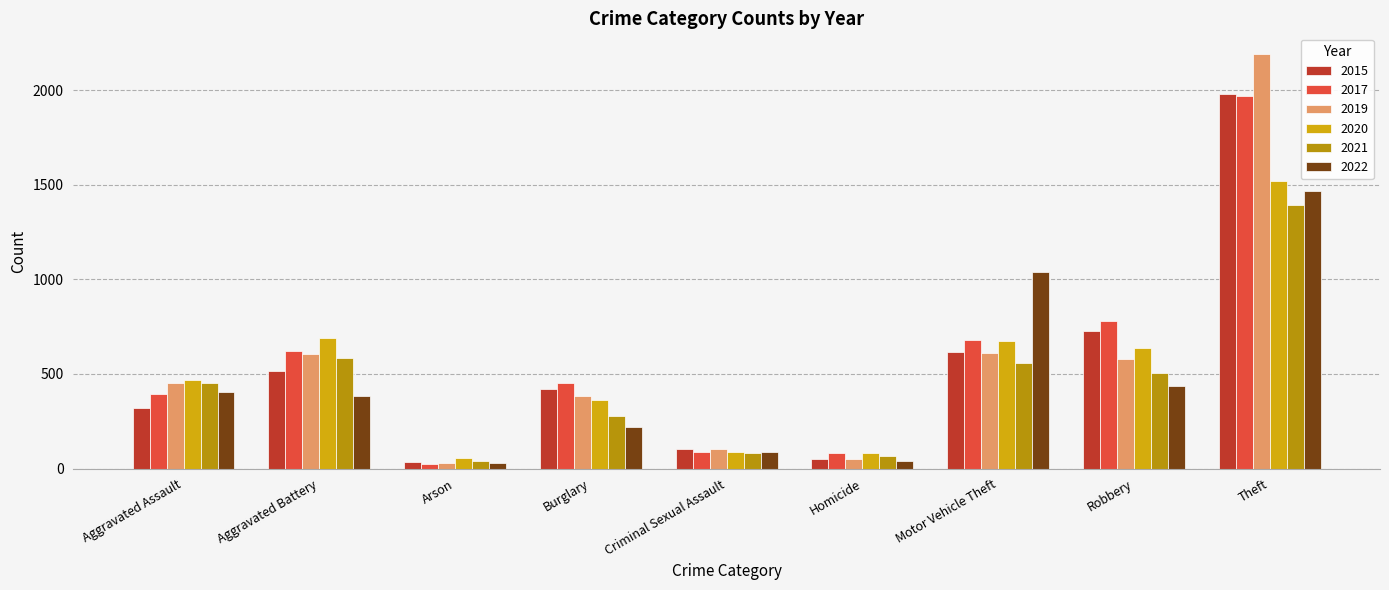

How many distinct data groups are displayed?

6